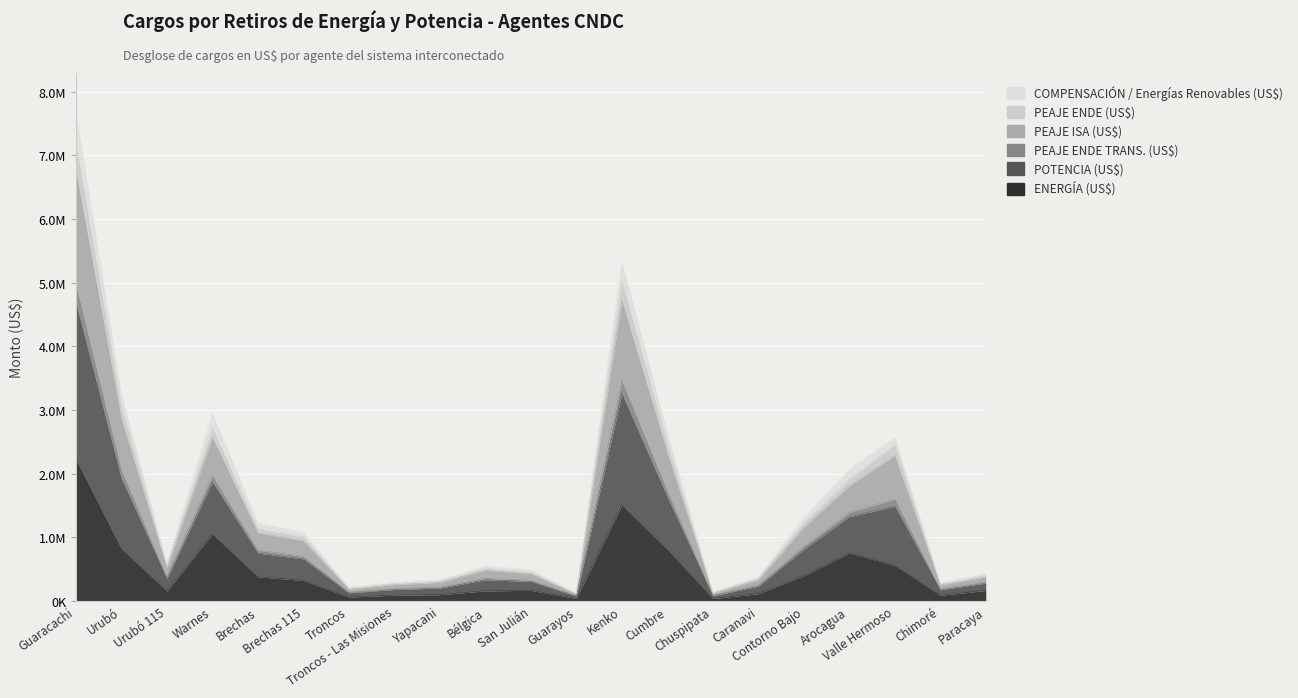

What is the minimum value for PEAJE ENDE (US$)?

84669.5